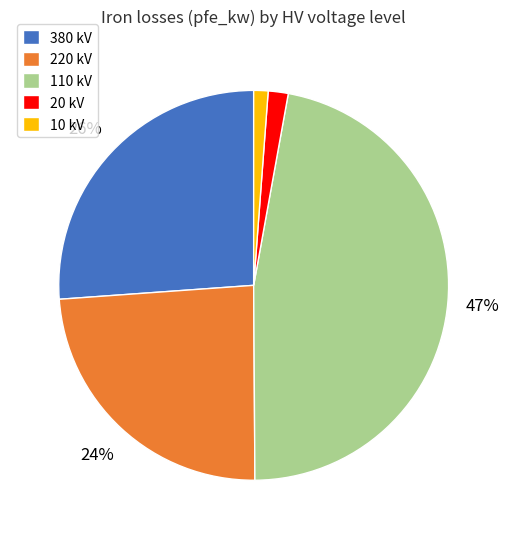

Count the number of slices in the pie.

5